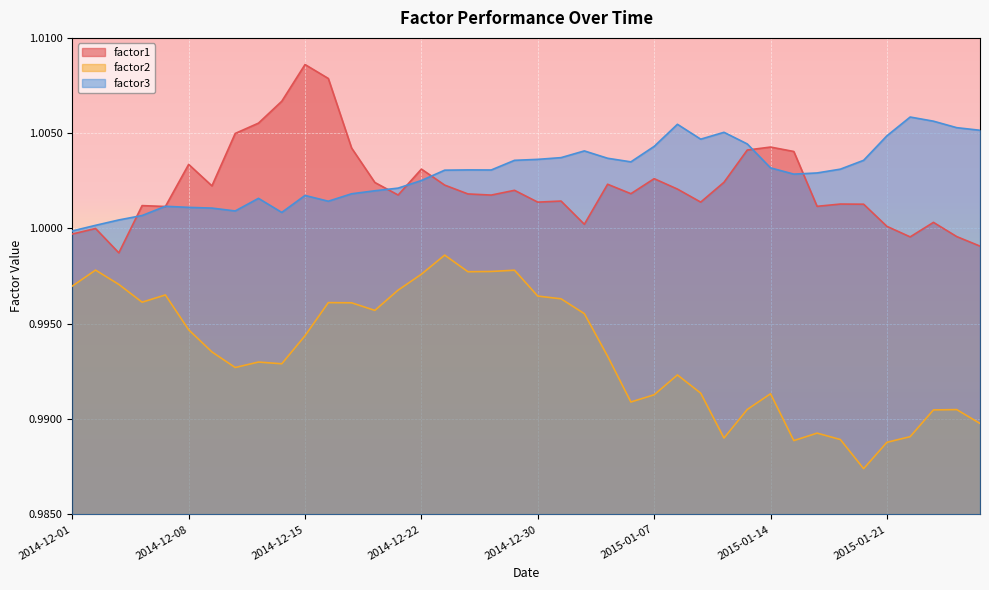

Reading left to right, extract all data points from this chart.

factor1: 2014-12-01=1.0	2014-12-02=1.0	2014-12-03=1.0	2014-12-04=1.0	2014-12-05=1.0	2014-12-08=1.0	2014-12-09=1.0	2014-12-10=1.0	2014-12-11=1.0	2014-12-12=1.0	2014-12-15=1.0	2014-12-16=1.0	2014-12-17=1.0	2014-12-18=1.0	2014-12-19=1.0	2014-12-22=1.0	2014-12-23=1.0	2014-12-24=1.0	2014-12-26=1.0	2014-12-29=1.0	2014-12-30=1.0	2014-12-31=1.0	2015-01-02=1.0	2015-01-05=1.0	2015-01-06=1.0	2015-01-07=1.0	2015-01-08=1.0	2015-01-09=1.0	2015-01-12=1.0	2015-01-13=1.0	2015-01-14=1.0	2015-01-15=1.0	2015-01-16=1.0	2015-01-19=1.0	2015-01-20=1.0	2015-01-21=1.0	2015-01-22=1.0	2015-01-23=1.0	2015-01-26=1.0	2015-01-27=1.0
factor2: 2014-12-01=1.0	2014-12-02=1.0	2014-12-03=1.0	2014-12-04=1.0	2014-12-05=1.0	2014-12-08=1.0	2014-12-09=1.0	2014-12-10=1.0	2014-12-11=1.0	2014-12-12=1.0	2014-12-15=1.0	2014-12-16=1.0	2014-12-17=1.0	2014-12-18=1.0	2014-12-19=1.0	2014-12-22=1.0	2014-12-23=1.0	2014-12-24=1.0	2014-12-26=1.0	2014-12-29=1.0	2014-12-30=1.0	2014-12-31=1.0	2015-01-02=1.0	2015-01-05=1.0	2015-01-06=1.0	2015-01-07=1.0	2015-01-08=1.0	2015-01-09=1.0	2015-01-12=1.0	2015-01-13=1.0	2015-01-14=1.0	2015-01-15=1.0	2015-01-16=1.0	2015-01-19=1.0	2015-01-20=1.0	2015-01-21=1.0	2015-01-22=1.0	2015-01-23=1.0	2015-01-26=1.0	2015-01-27=1.0
factor3: 2014-12-01=1.0	2014-12-02=1.0	2014-12-03=1.0	2014-12-04=1.0	2014-12-05=1.0	2014-12-08=1.0	2014-12-09=1.0	2014-12-10=1.0	2014-12-11=1.0	2014-12-12=1.0	2014-12-15=1.0	2014-12-16=1.0	2014-12-17=1.0	2014-12-18=1.0	2014-12-19=1.0	2014-12-22=1.0	2014-12-23=1.0	2014-12-24=1.0	2014-12-26=1.0	2014-12-29=1.0	2014-12-30=1.0	2014-12-31=1.0	2015-01-02=1.0	2015-01-05=1.0	2015-01-06=1.0	2015-01-07=1.0	2015-01-08=1.0	2015-01-09=1.0	2015-01-12=1.0	2015-01-13=1.0	2015-01-14=1.0	2015-01-15=1.0	2015-01-16=1.0	2015-01-19=1.0	2015-01-20=1.0	2015-01-21=1.0	2015-01-22=1.0	2015-01-23=1.0	2015-01-26=1.0	2015-01-27=1.0